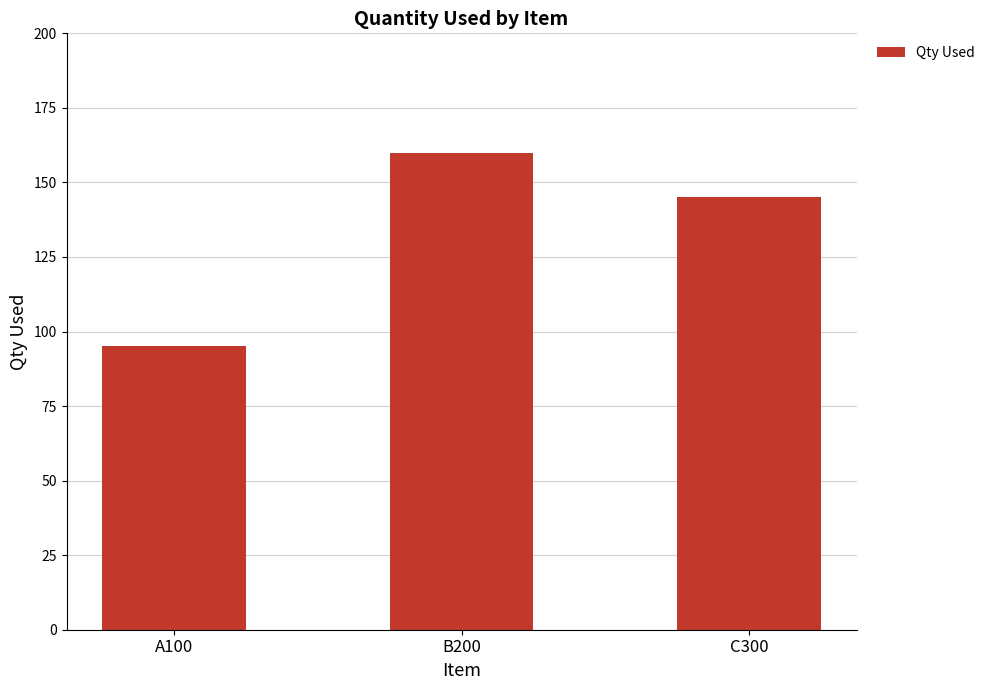

How many categories are shown in the chart?

3